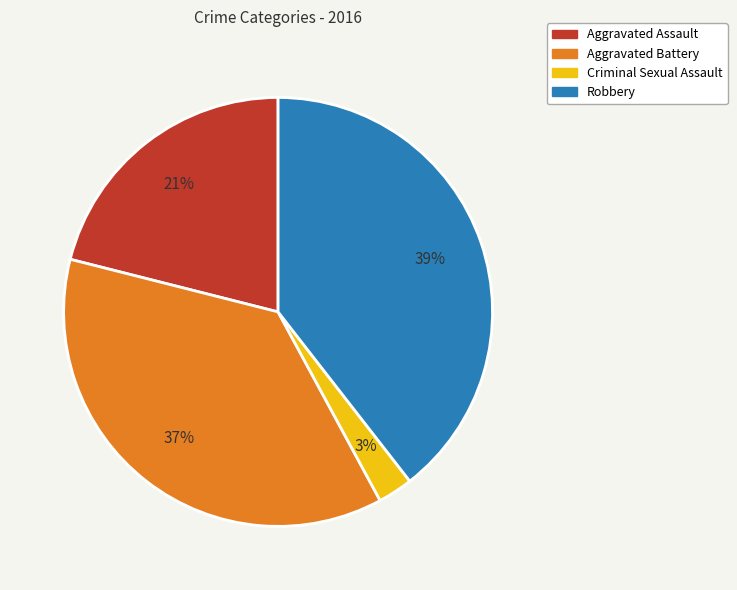

To the nearest percent, what is the difference between the Criminal Sexual Assault and Aggravated Assault slice percentages?

18%